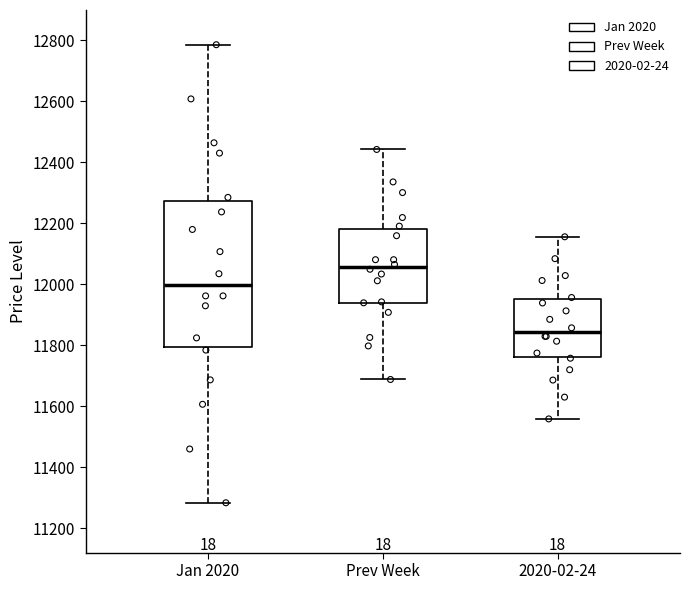

Where is the upper edge of the box for Jan 2020 on the y-axis? The values are not printed on the chart, so give them approximately, as read against the axis.

12280